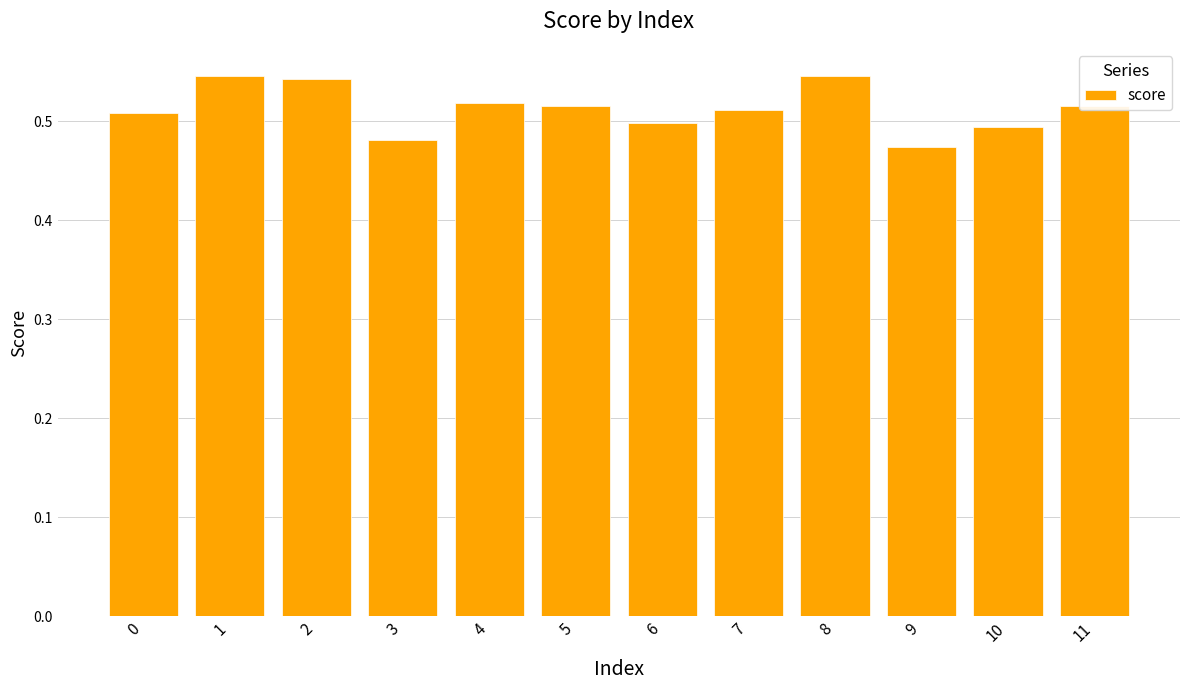

At which category does the chart reach its minimum across all series?

9